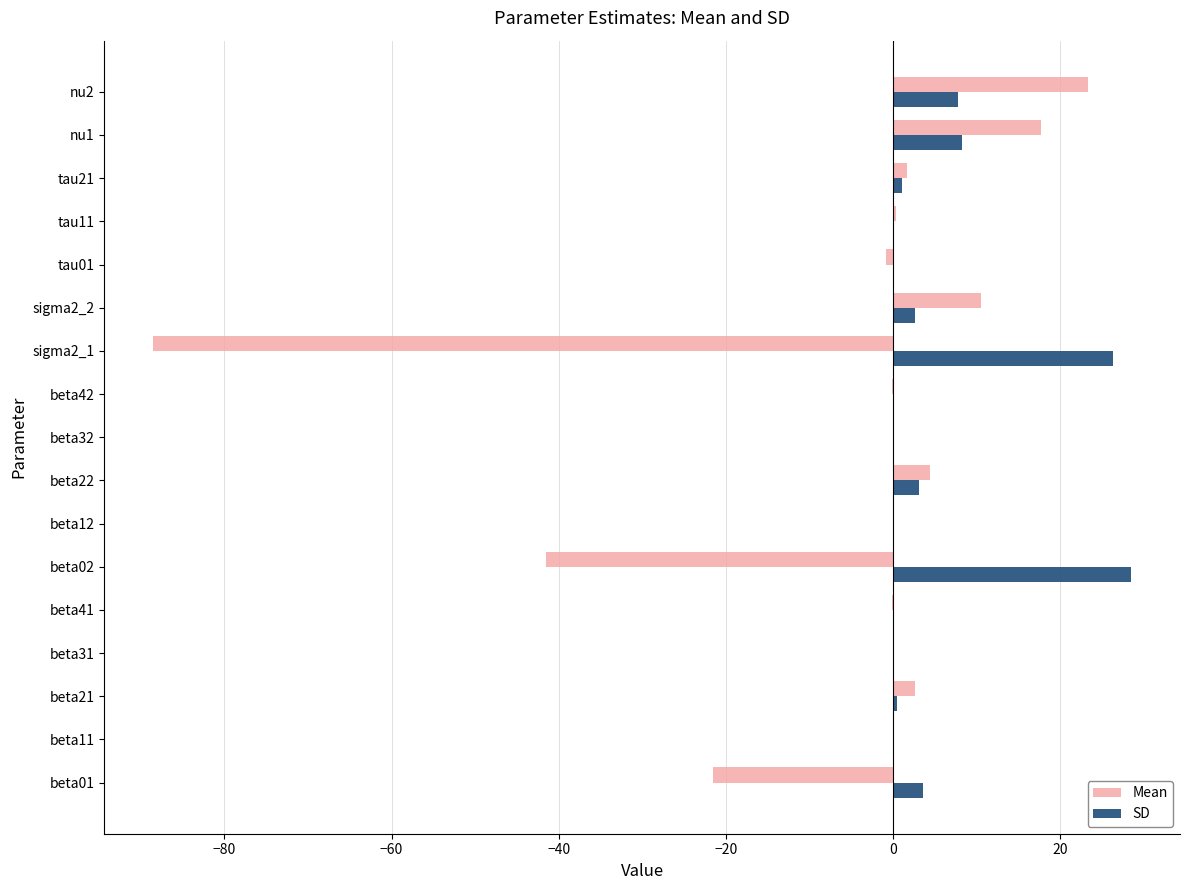

How many categories are shown in the chart?

17